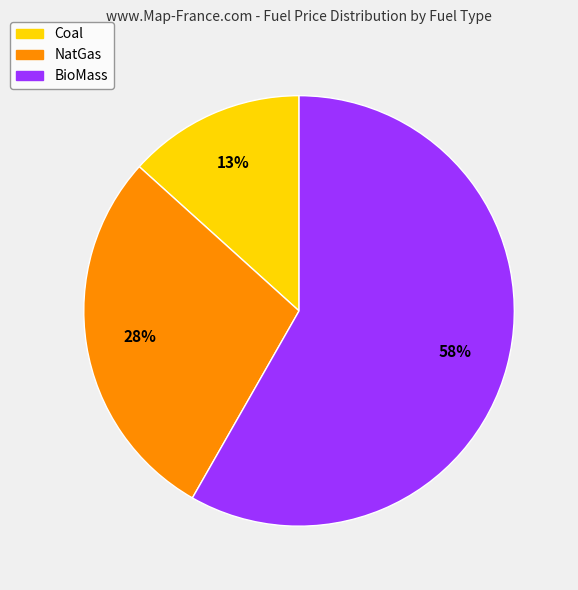

To the nearest percent, what is the average slice percentage?

33%